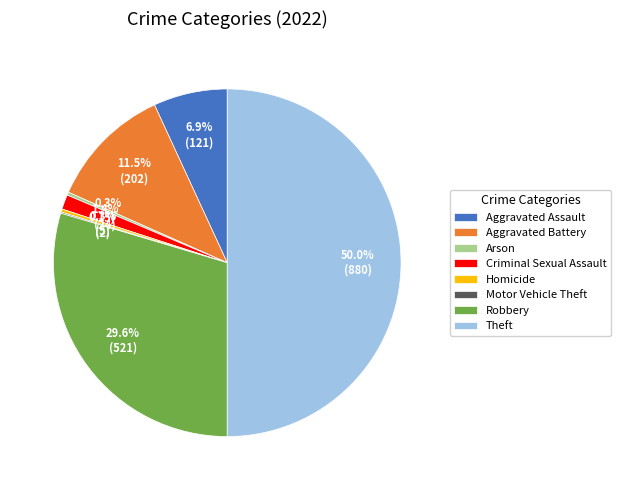

What percentage is the Criminal Sexual Assault slice, to the nearest percent?

1%